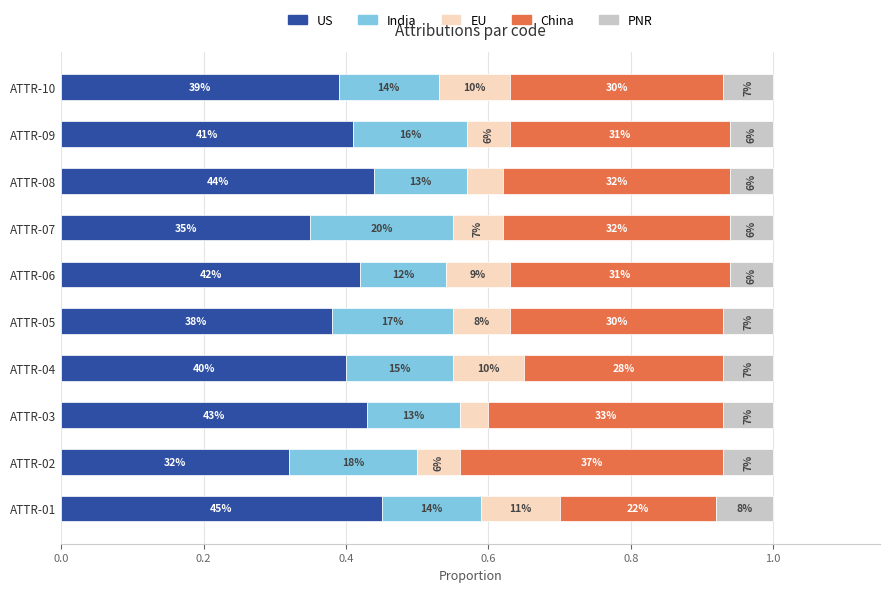

What is the sum of all India values?

1.5